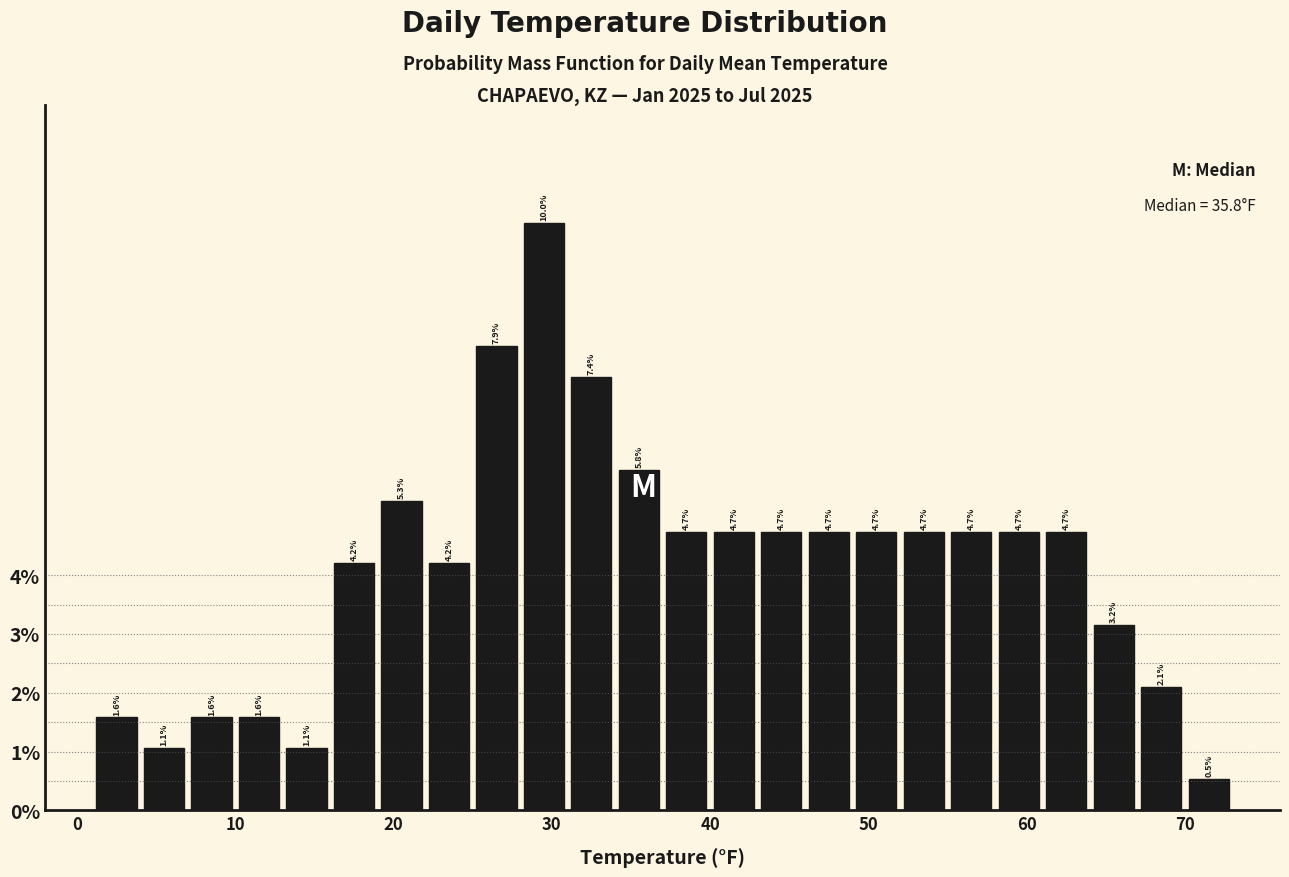

Read against the x-axis, roughly where is the centre of the tallest bar?

30